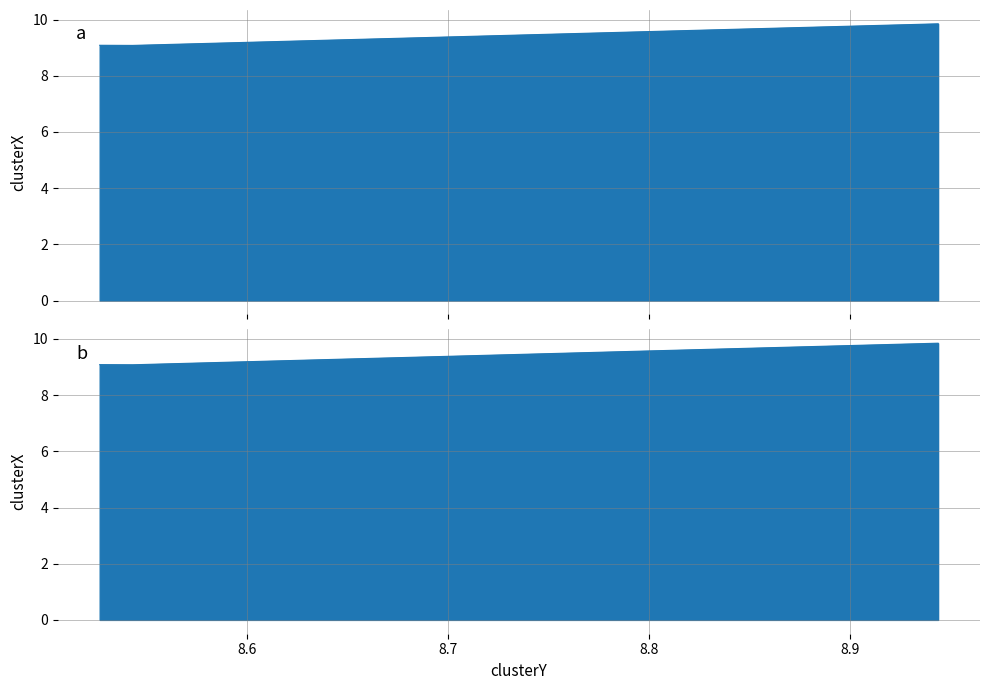

Which category has the highest value across all series?

8.943710718124139